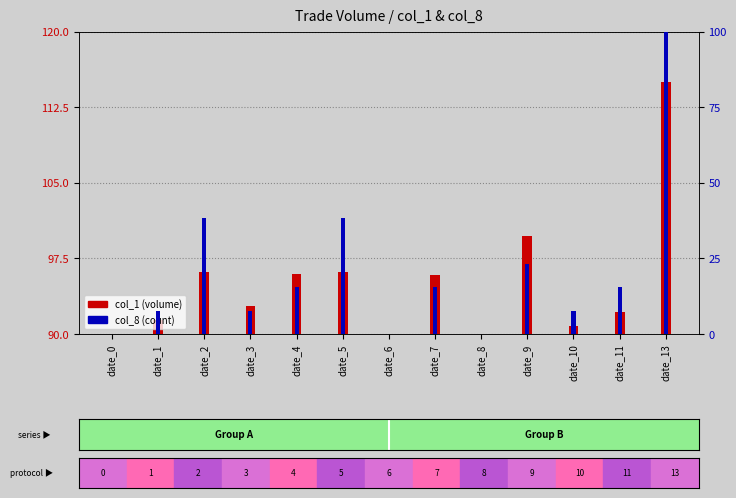

The value of col_1 (volume) at date_10 is 0.8. True or false?

True